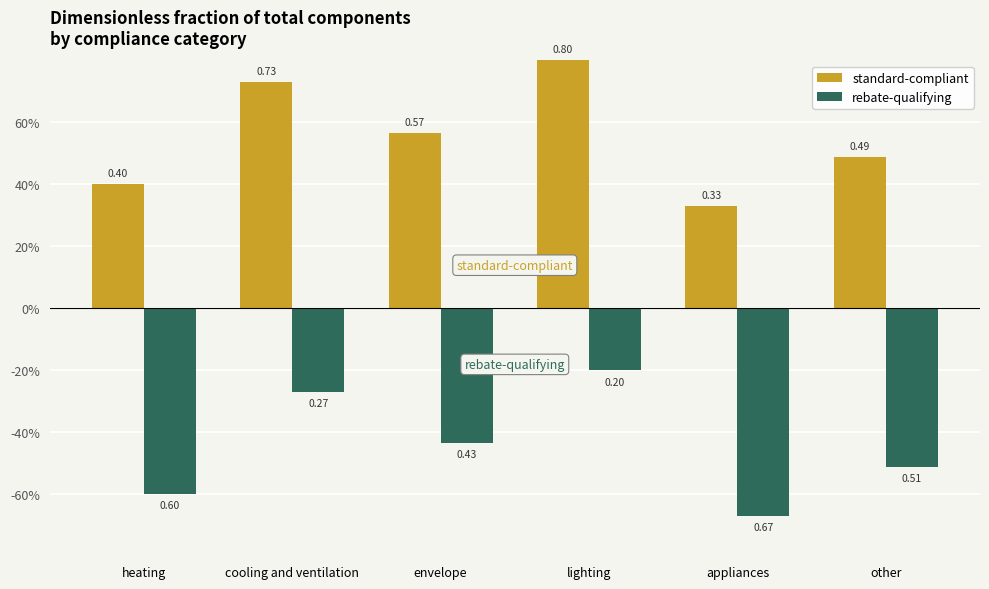

Is the value of rebate-qualifying at cooling and ventilation greater than the value of standard-compliant at appliances?

No